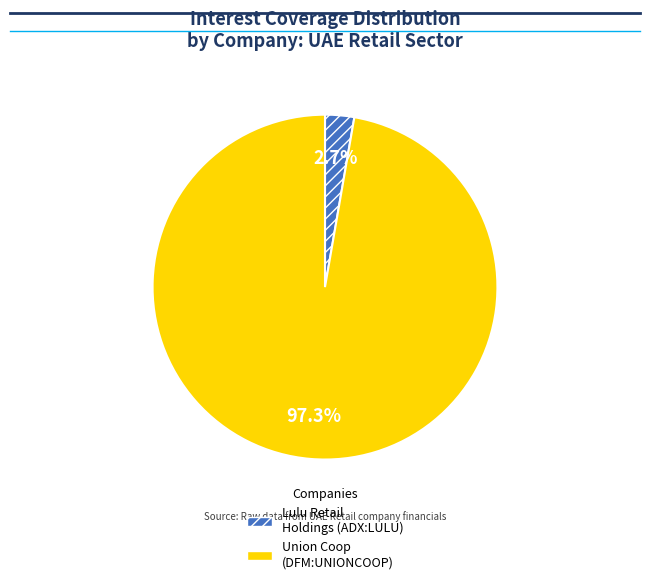

What percentage is NOT represented by Union Coop (DFM:UNIONCOOP)?

2.7%